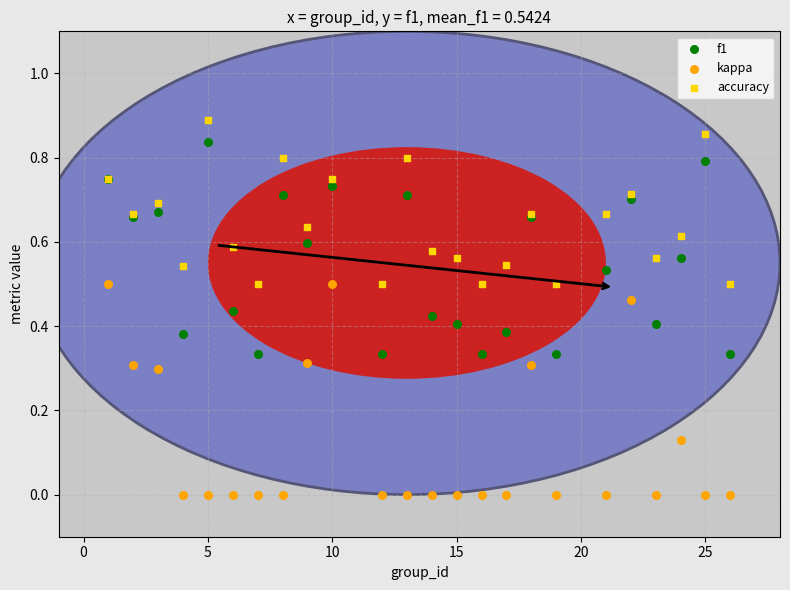

Which series contains the highest Y value?

accuracy